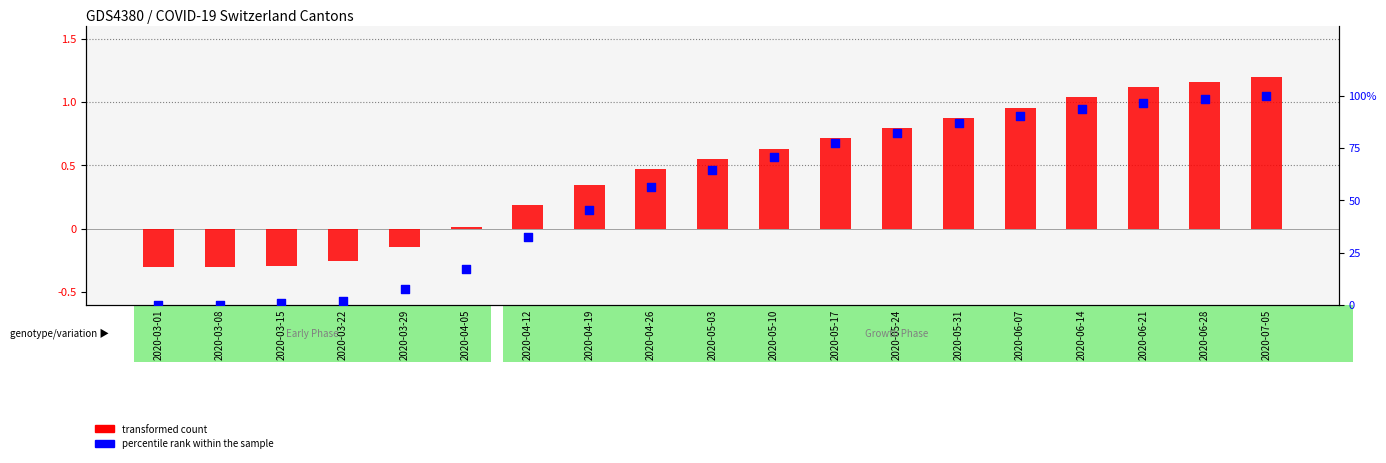

Which series contains the highest Y value?

percentile rank within the sample